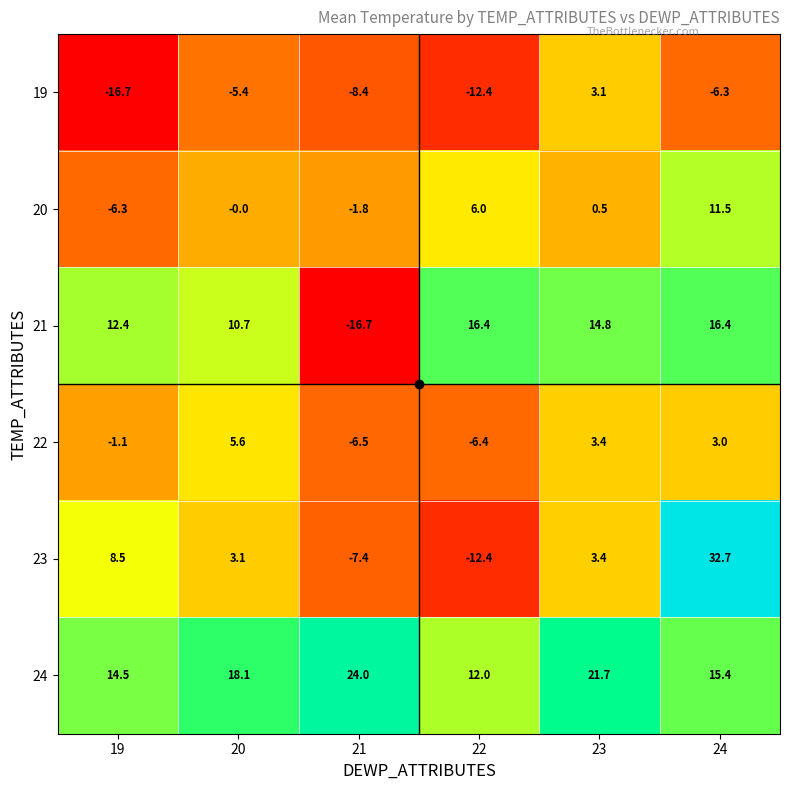

What is the average value of the 23 series?

4.7